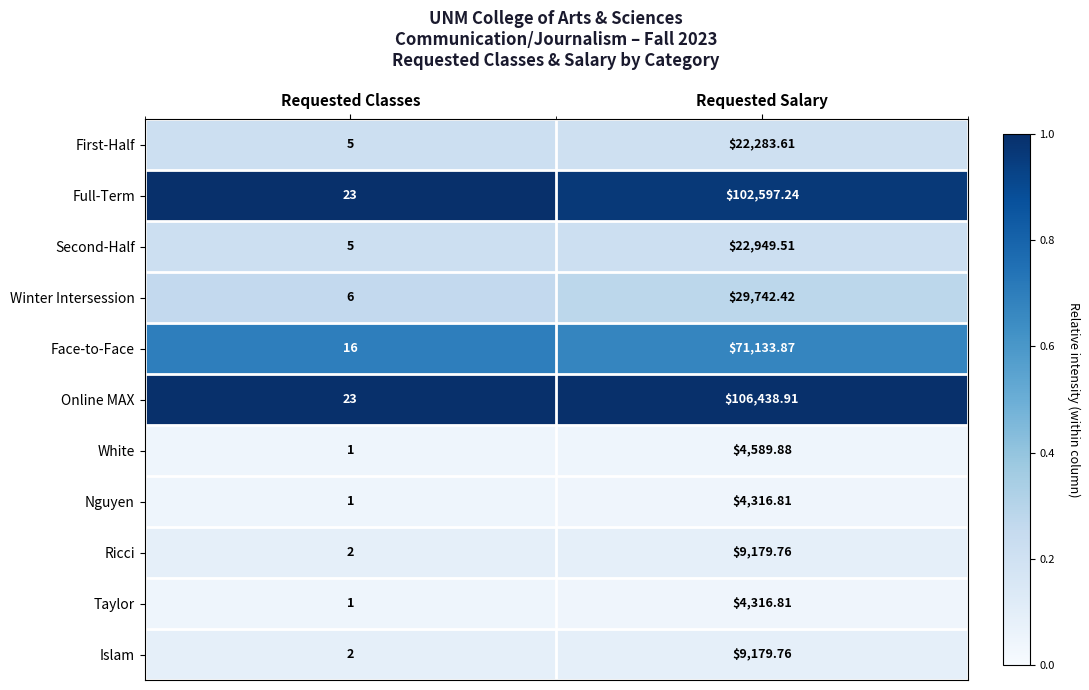

Between Requested Classes and Requested Salary, which series saw the biggest shift?

Online MAX